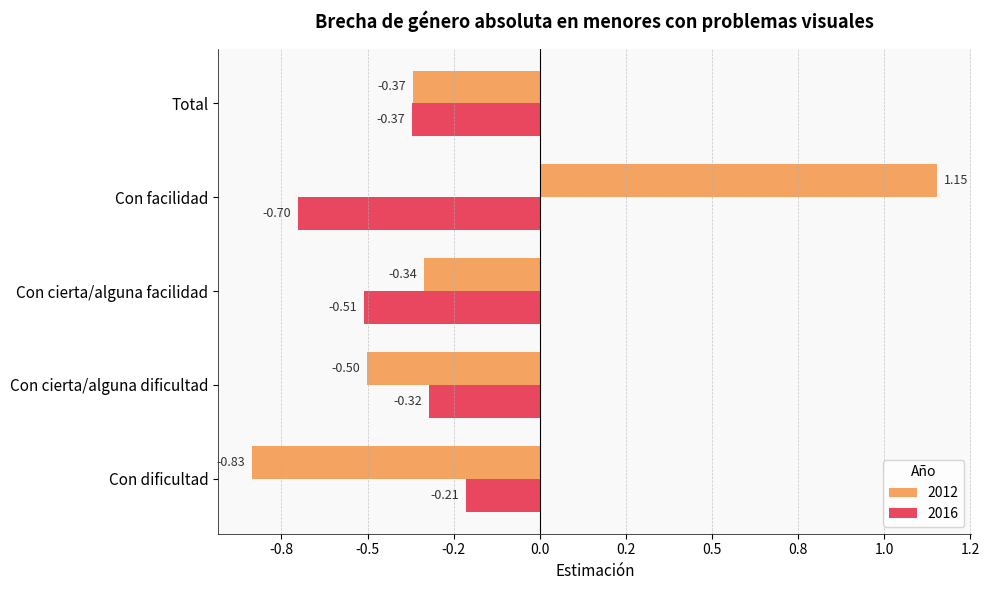

What is the difference between the 2016 values at Con cierta/alguna facilidad and Con cierta/alguna dificultad?

0.2